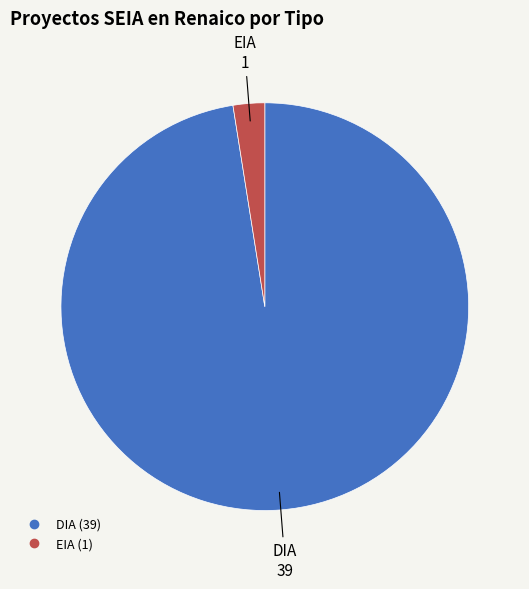

The EIA slice represents 11% of the pie. True or false?

False